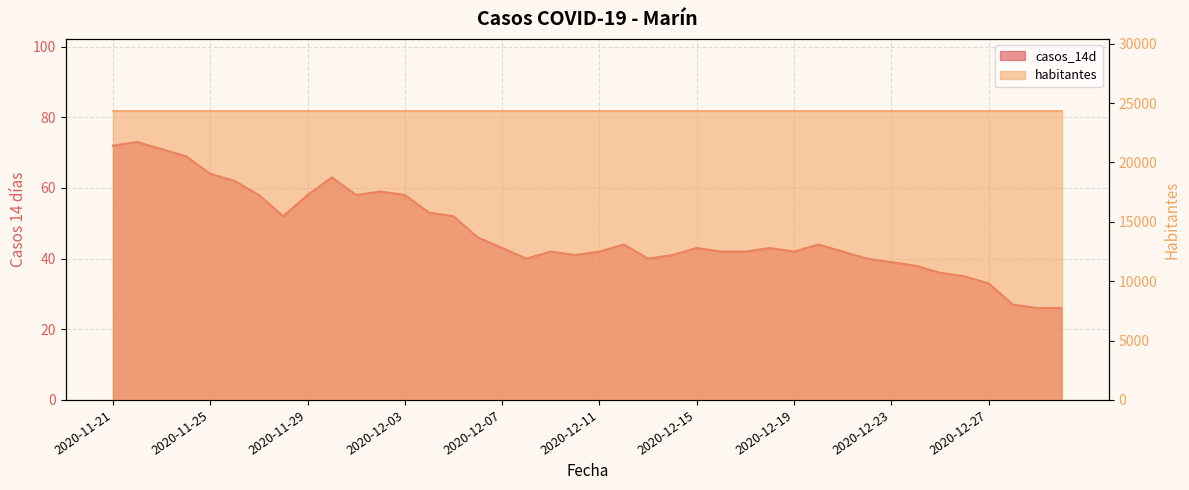

What is the label of the 32nd point from the right?

2020-11-29